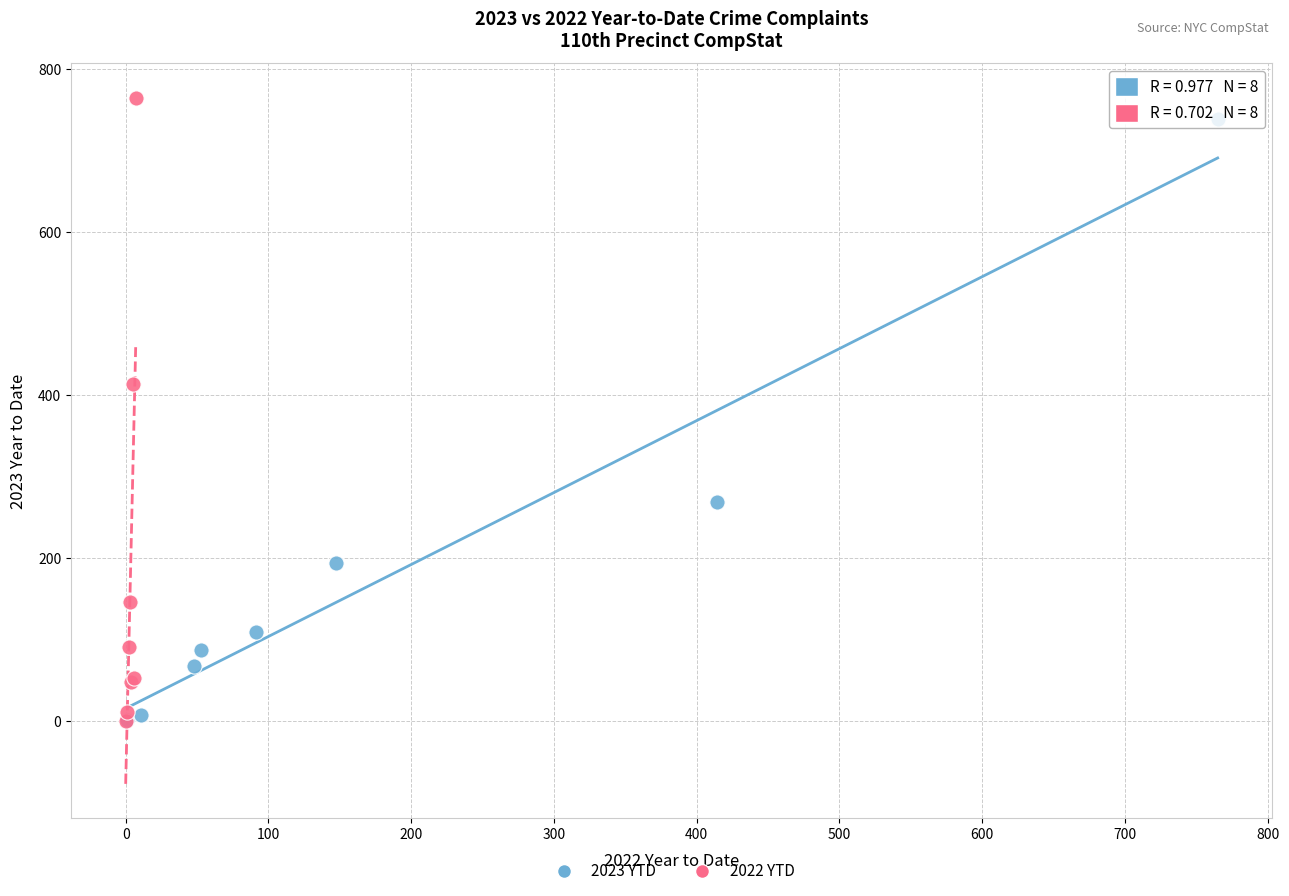

Which series has the largest Y range (max minus min)?

2022 YTD